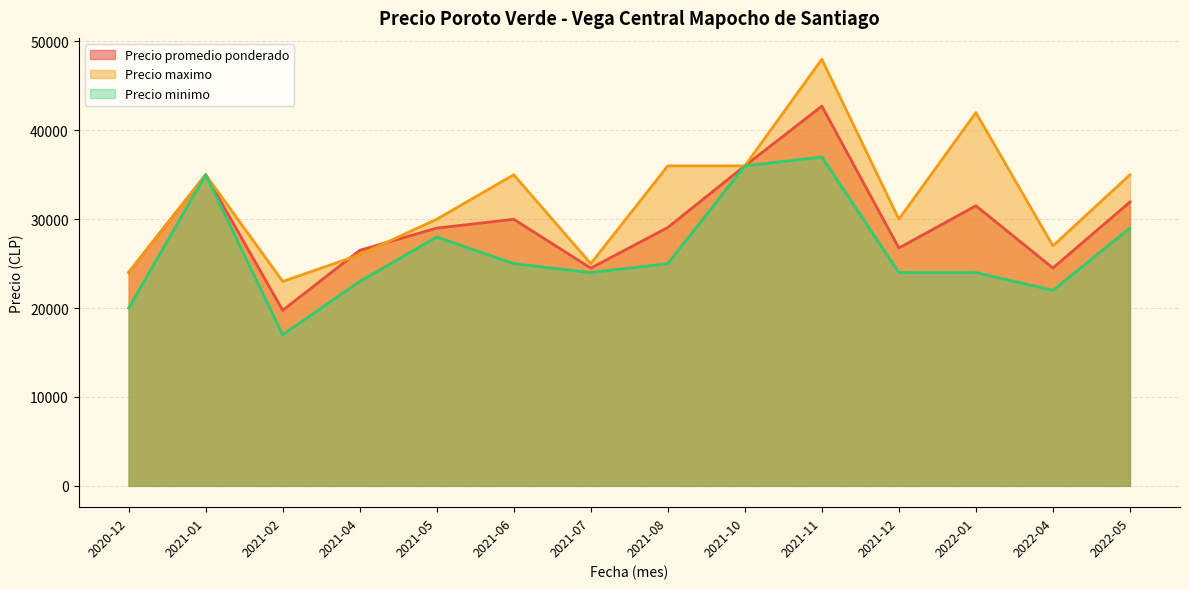

At which label is Precio maximo closest to 35500?

2021-01